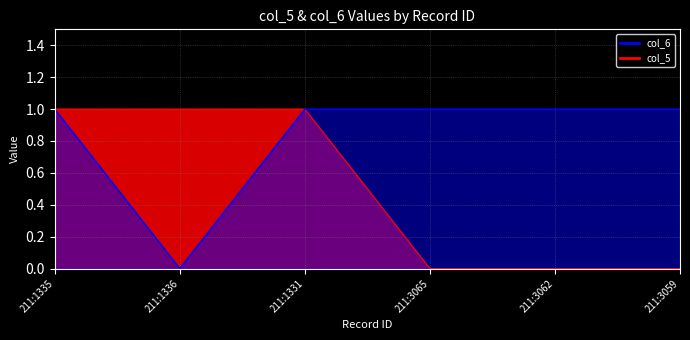

True or false: col_6 and col_5 cross at least once.

False